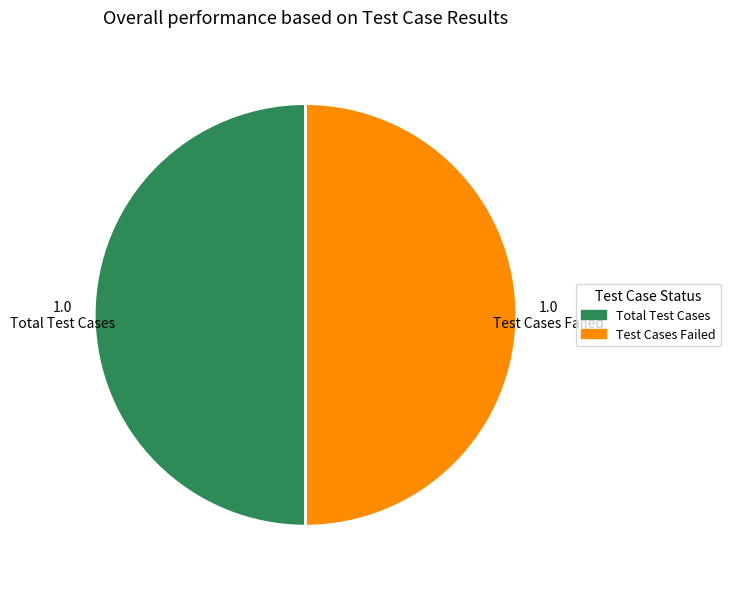

Is the sum of Total Test Cases and Test Cases Failed greater than half?

Yes